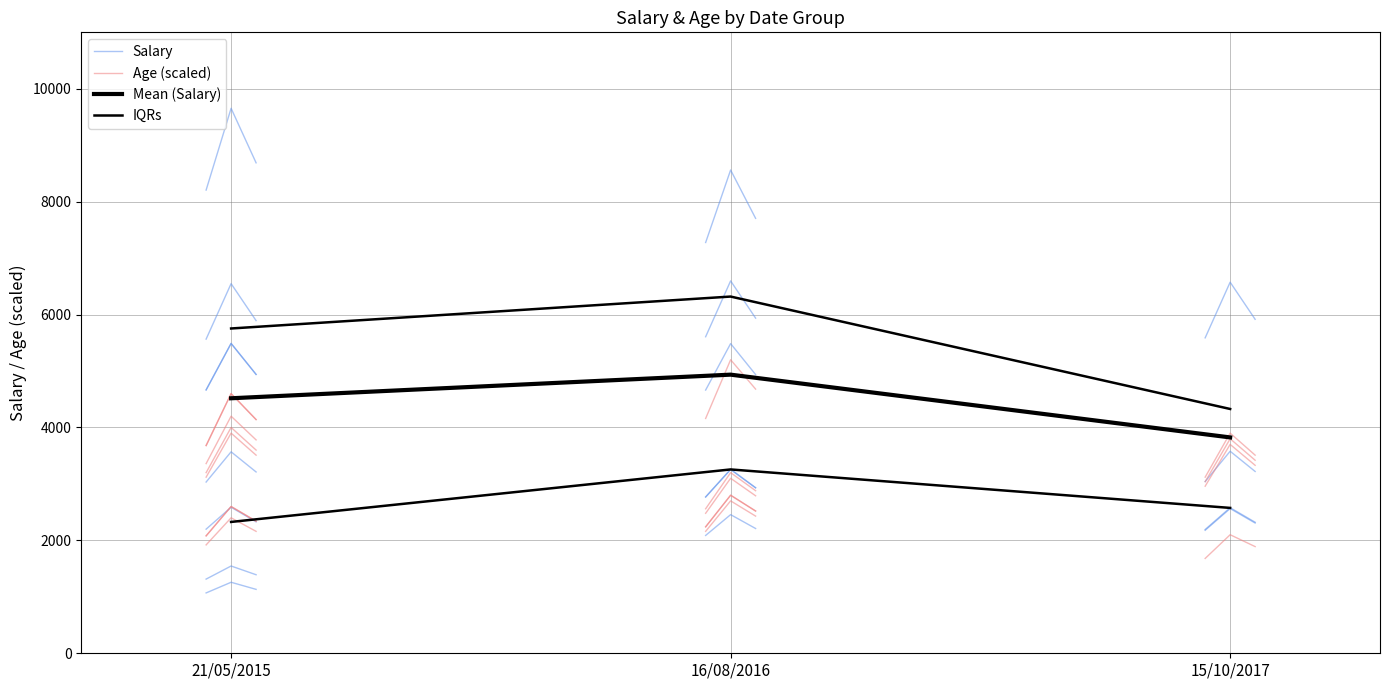

Which series has the widest spread of values?

Mean (Salary)